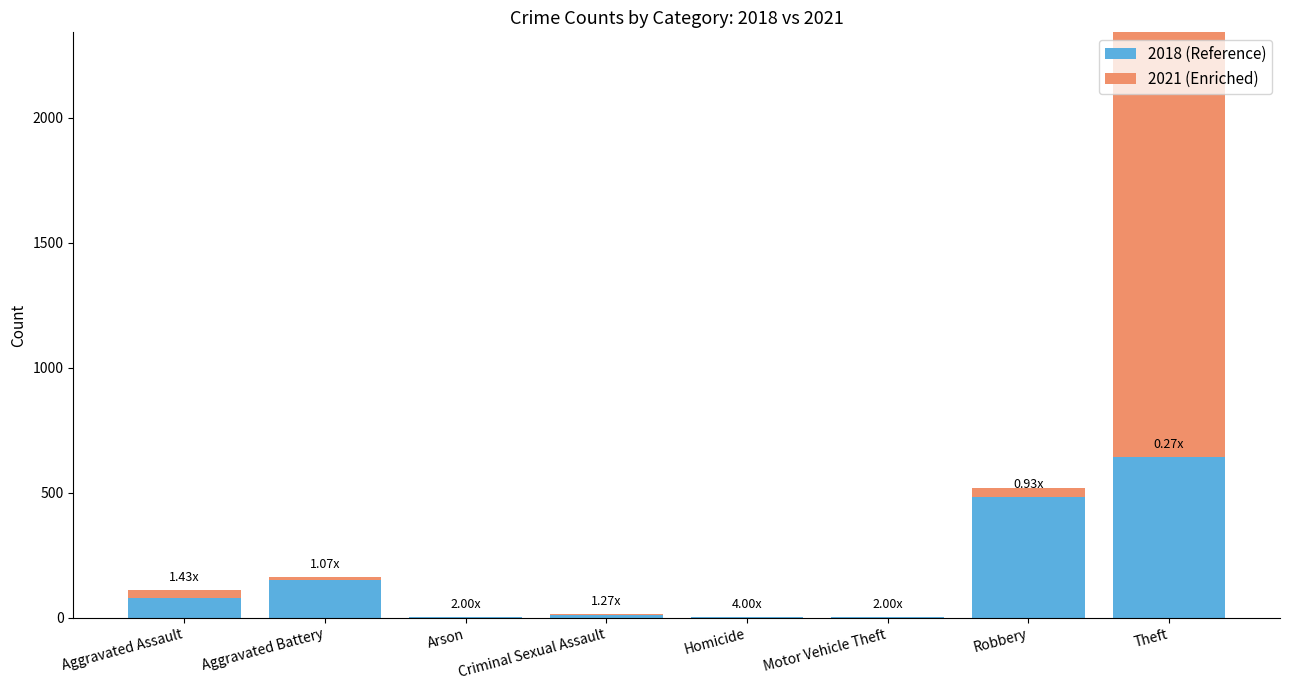

List the labels in order of value, largest first.

Theft, Robbery, Aggravated Battery, Aggravated Assault, Criminal Sexual Assault, Arson, Homicide, Motor Vehicle Theft